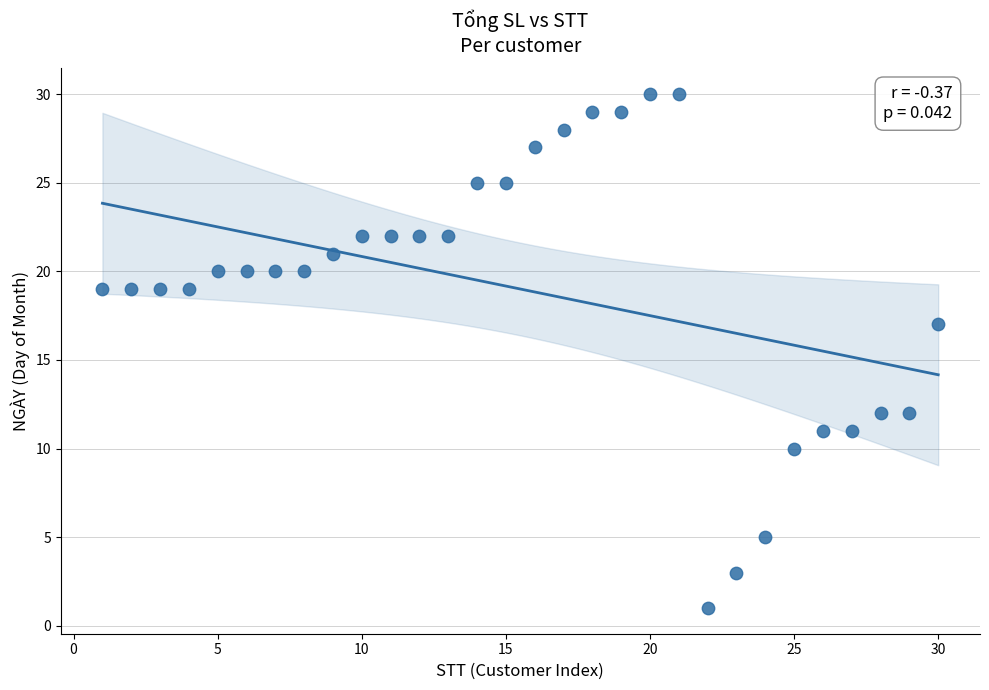

What Y value in the scatter plot is closest to 15?

17